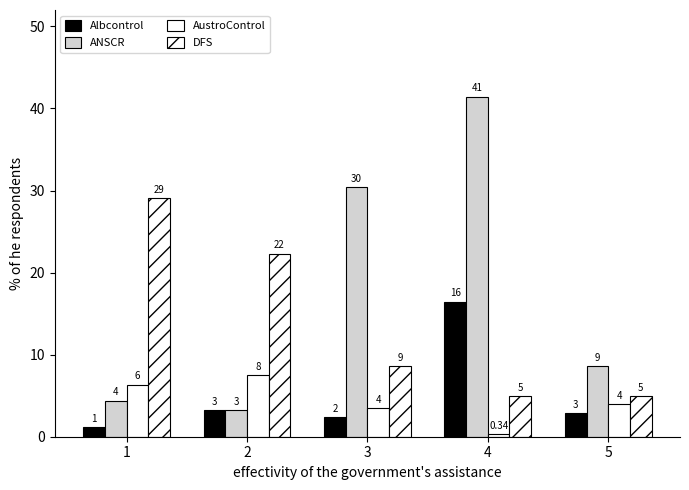

How many bars are there in total?

20